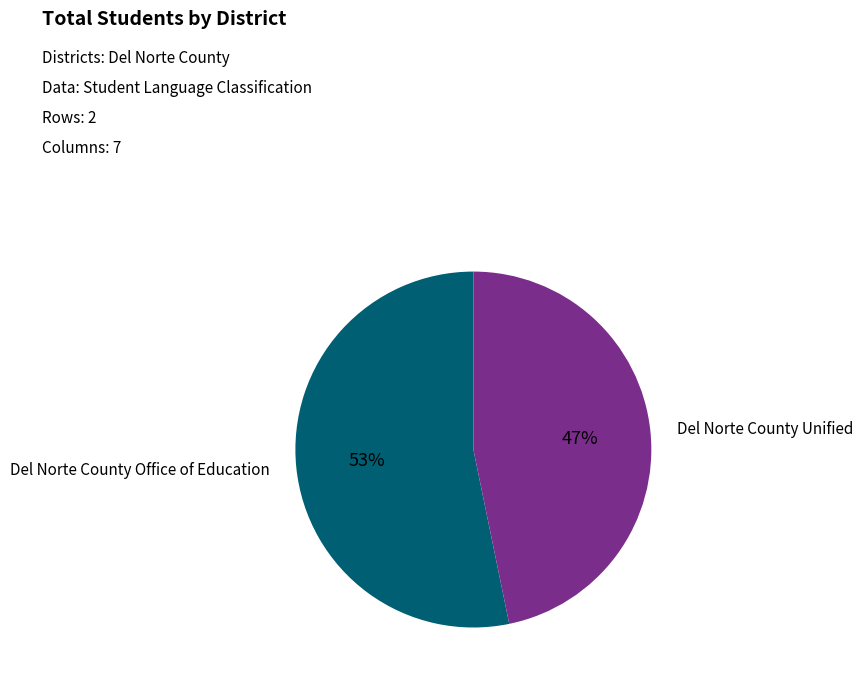

Is there any slice that represents more than half of the pie?

Yes